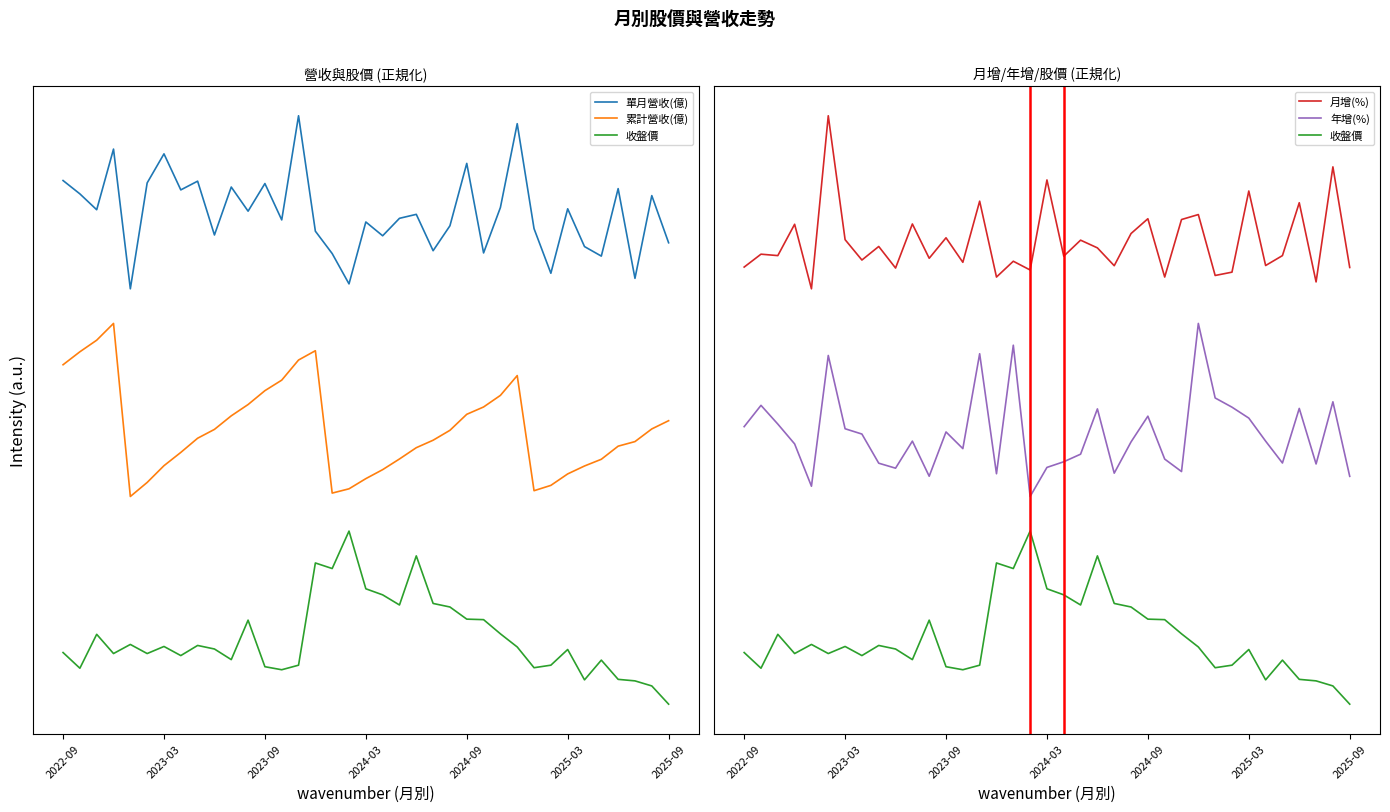

True or false: 單月營收(億) and 年增(%) intersect in this chart.

False